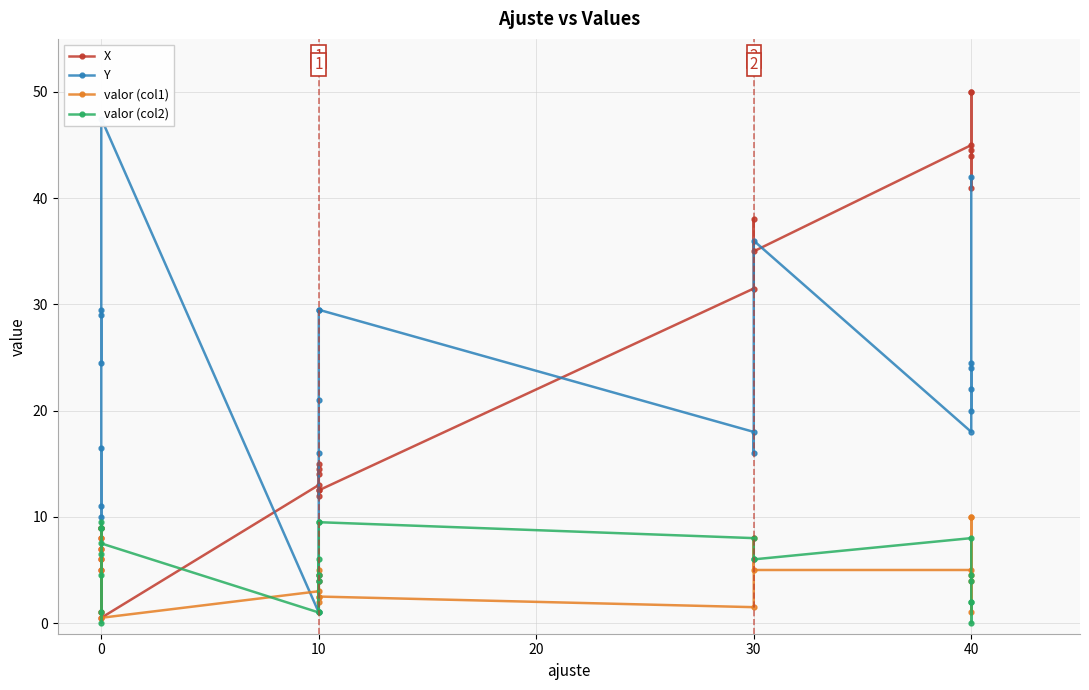

How many data points in valor (col2) are less than 6?

12